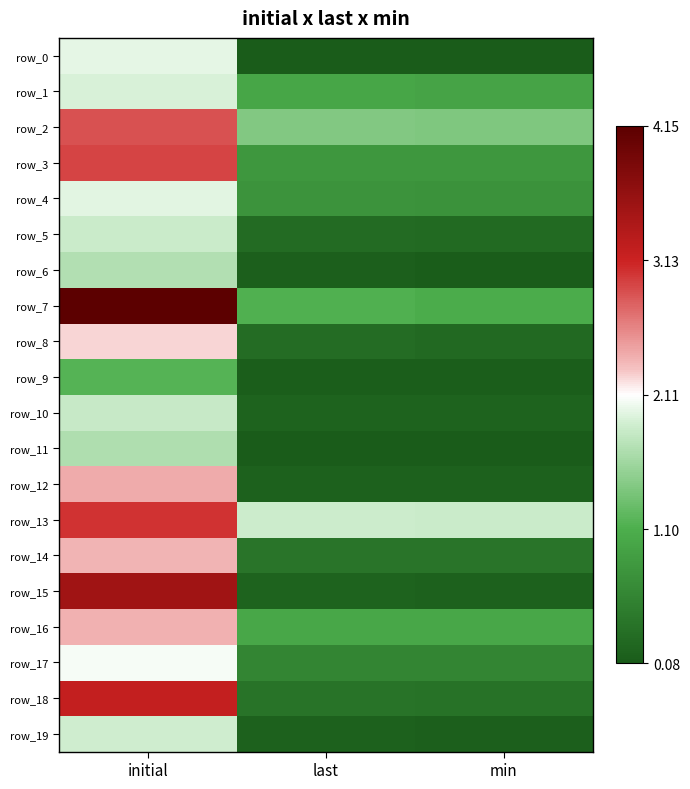

Count the number of categories in the chart.

3